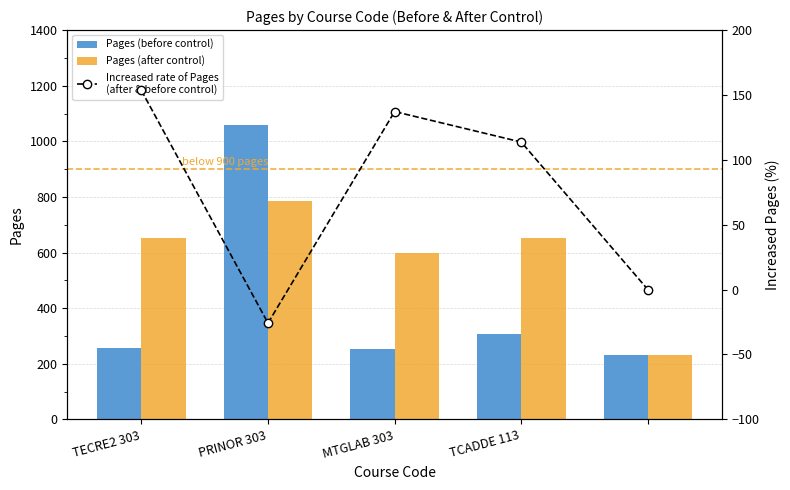

What is the difference between the maximum and minimum values in the Pages (before control) series?

828